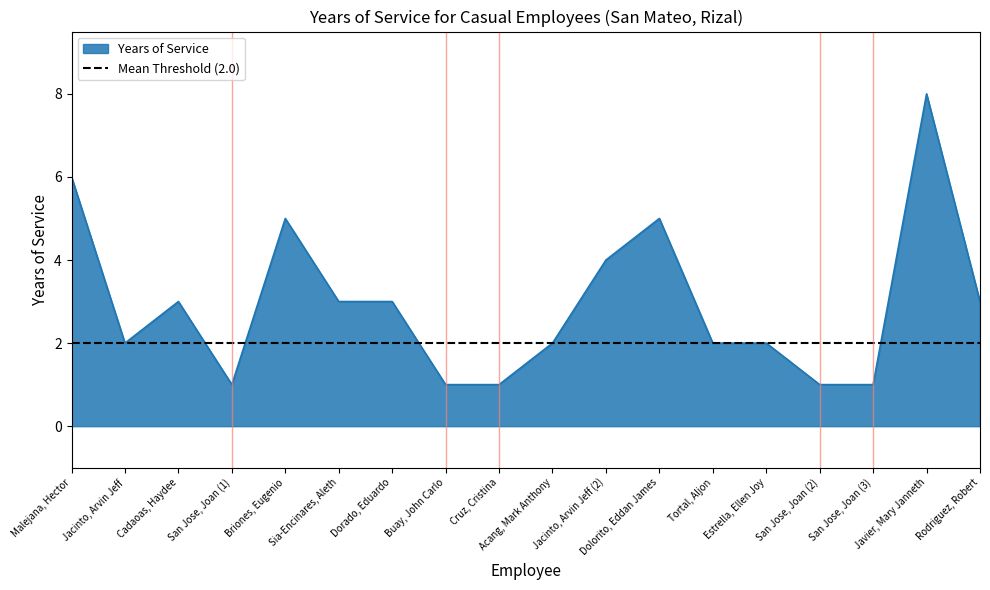

Where is the first local maximum?

Cadaoas, Haydee